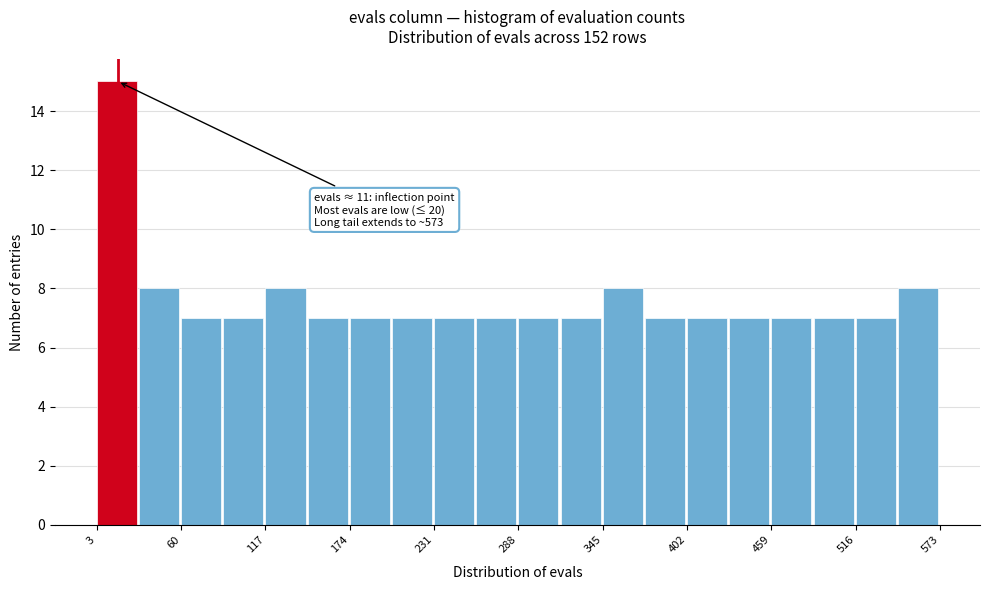

Read against the x-axis, roughly where is the centre of the tallest bar?

20